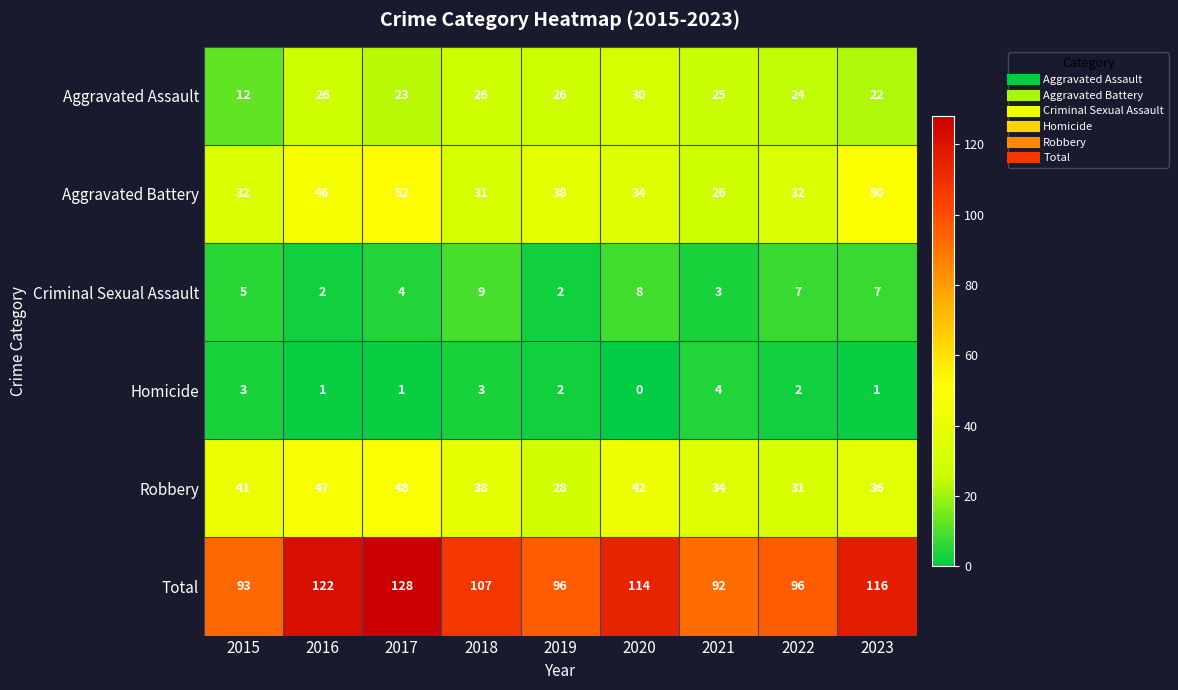

How many distinct data groups are displayed?

6